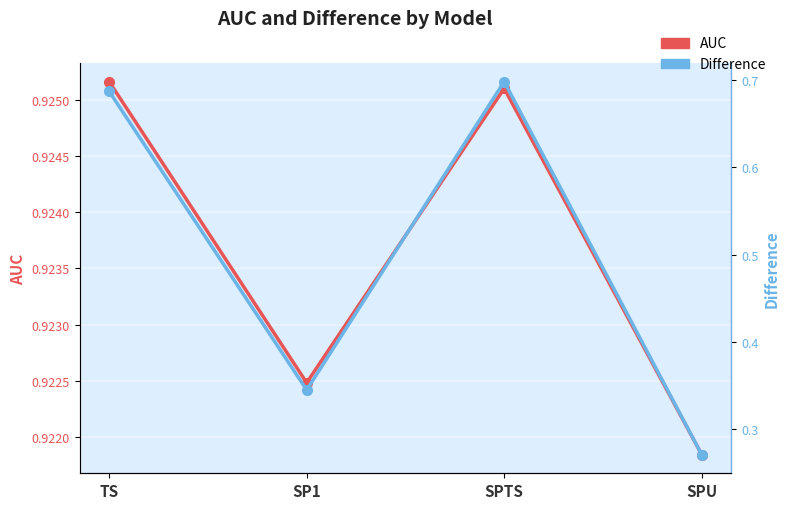

In AUC, how many points are lower than both neighbors (excluding endpoints)?

1